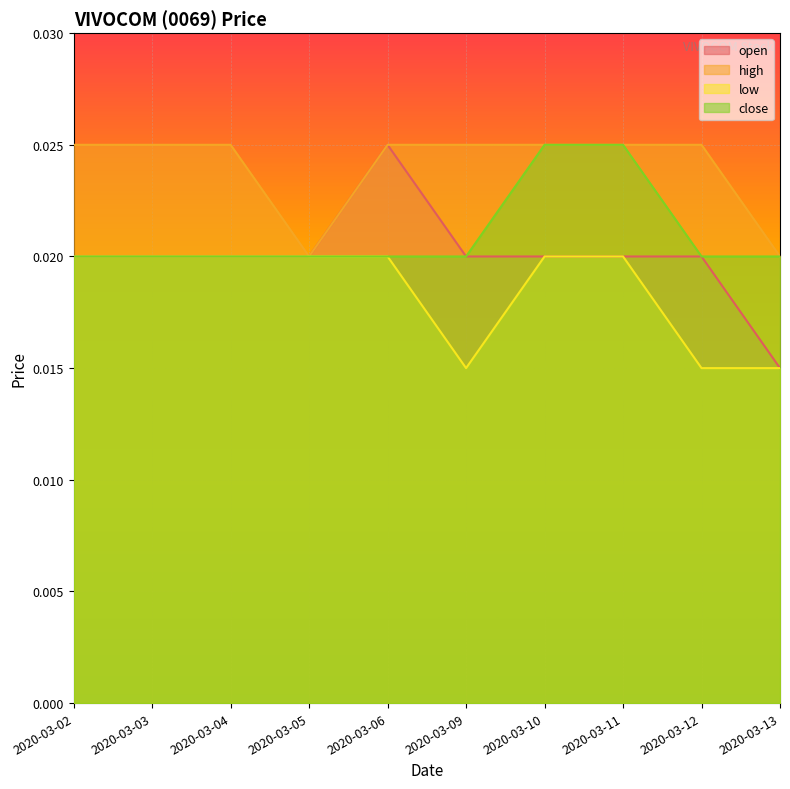

What is the sum of the high values at 2020-03-09 and 2020-03-04?

0.1